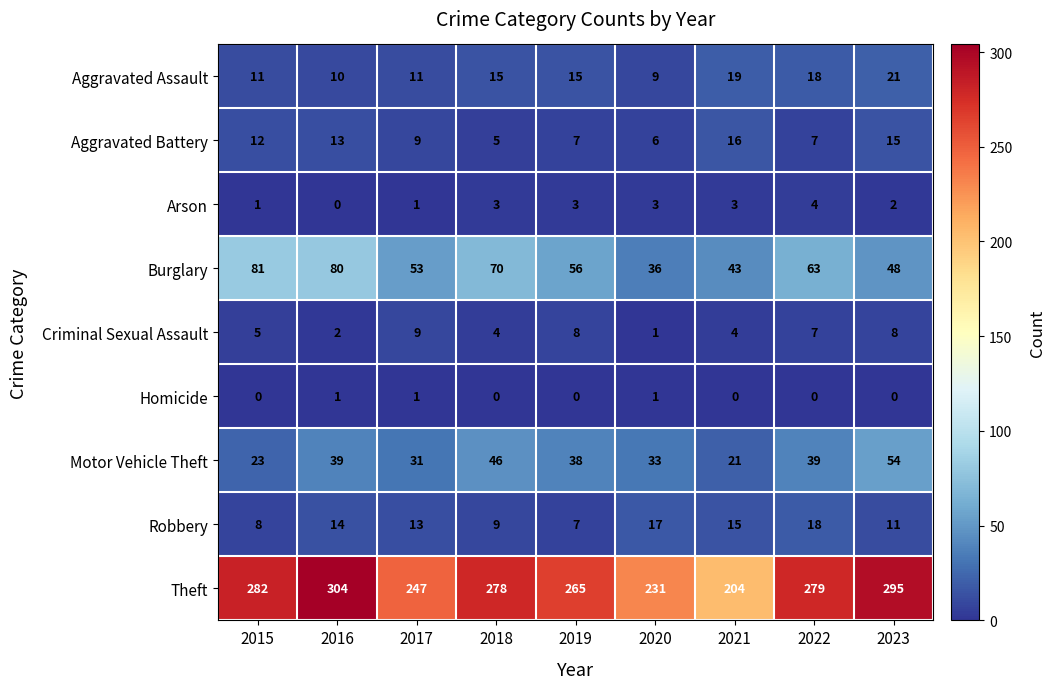

What is the difference between the second highest and minimum values in the Arson series?

3